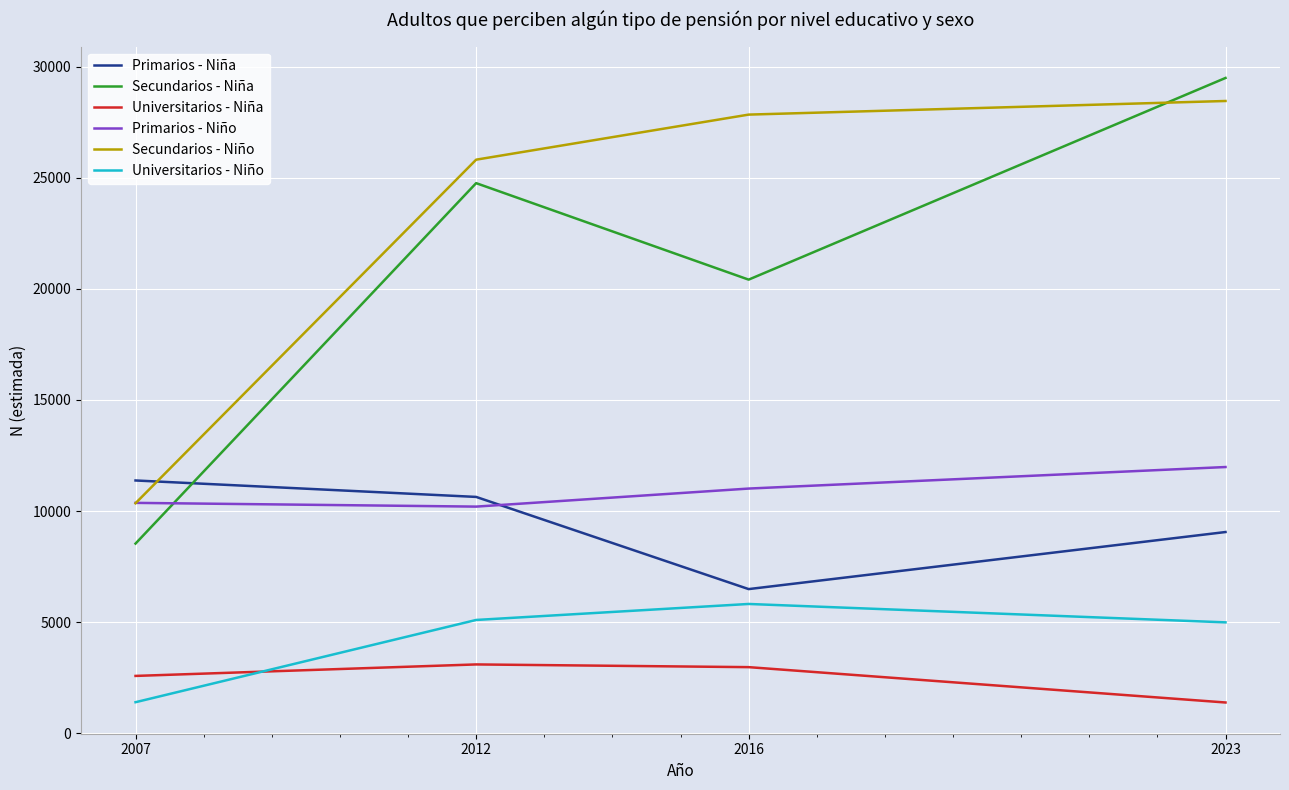

What is the sum of all Universitarios - Niña values?

10048